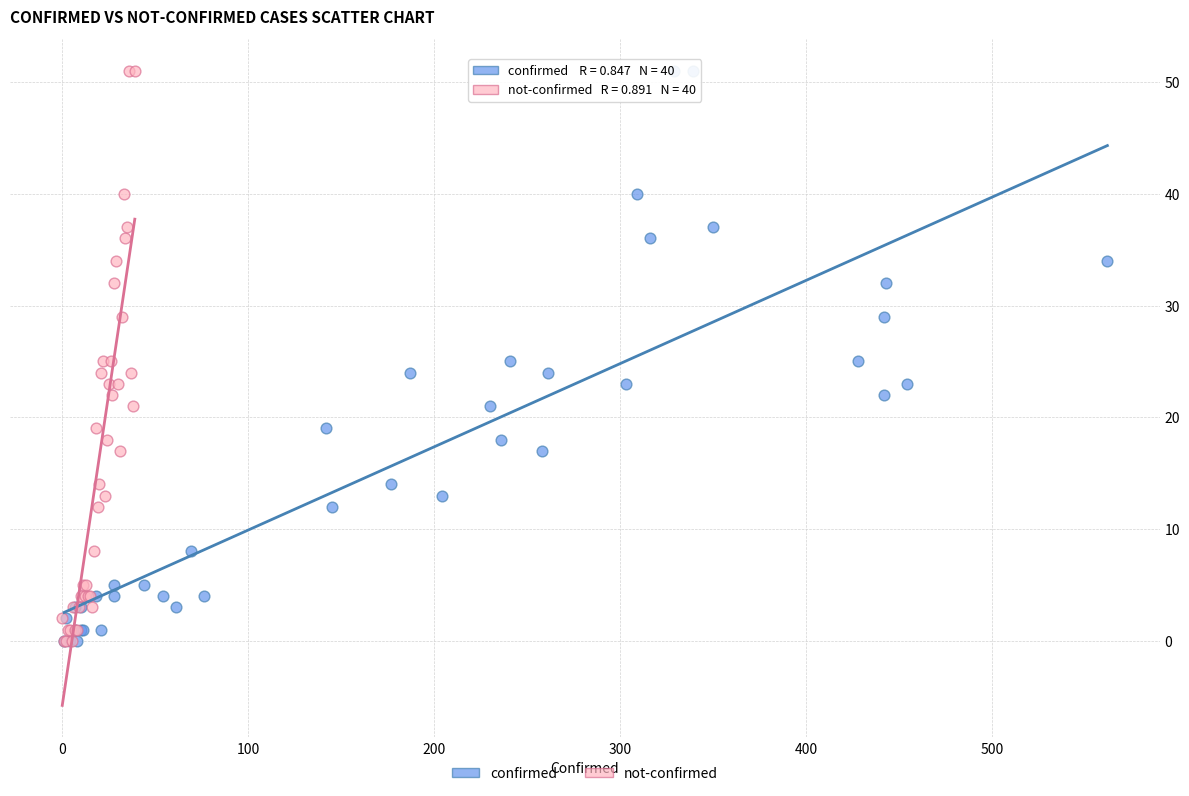

What are all the series names shown in the legend?

confirmed, not-confirmed